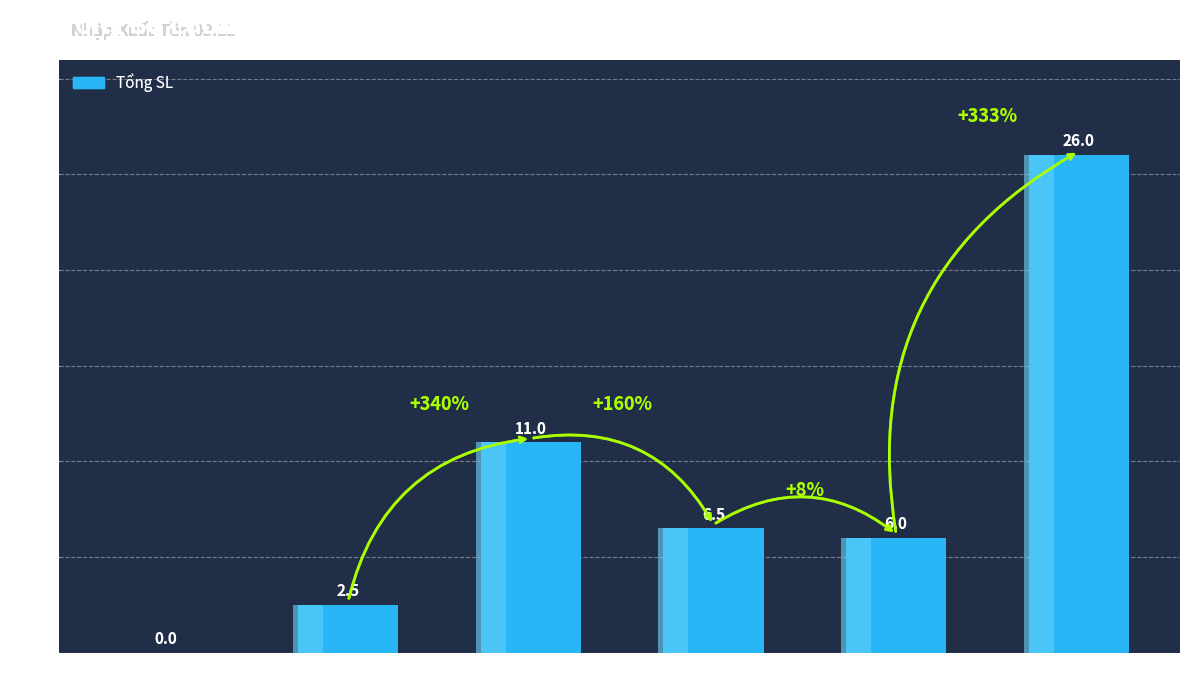

Which category has the highest value across all series?

Tổng